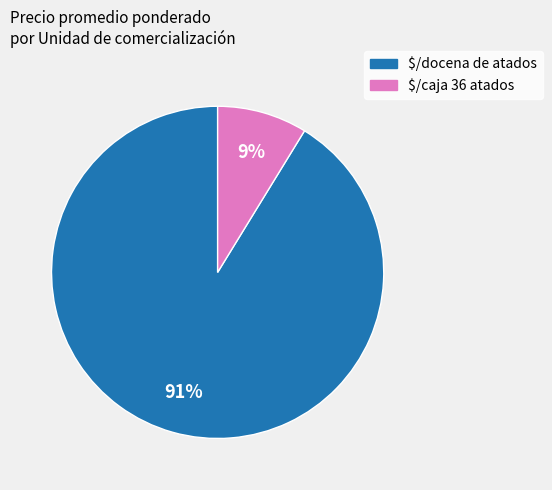

True or false: $/docena de atados accounts for 96% of the total.

False